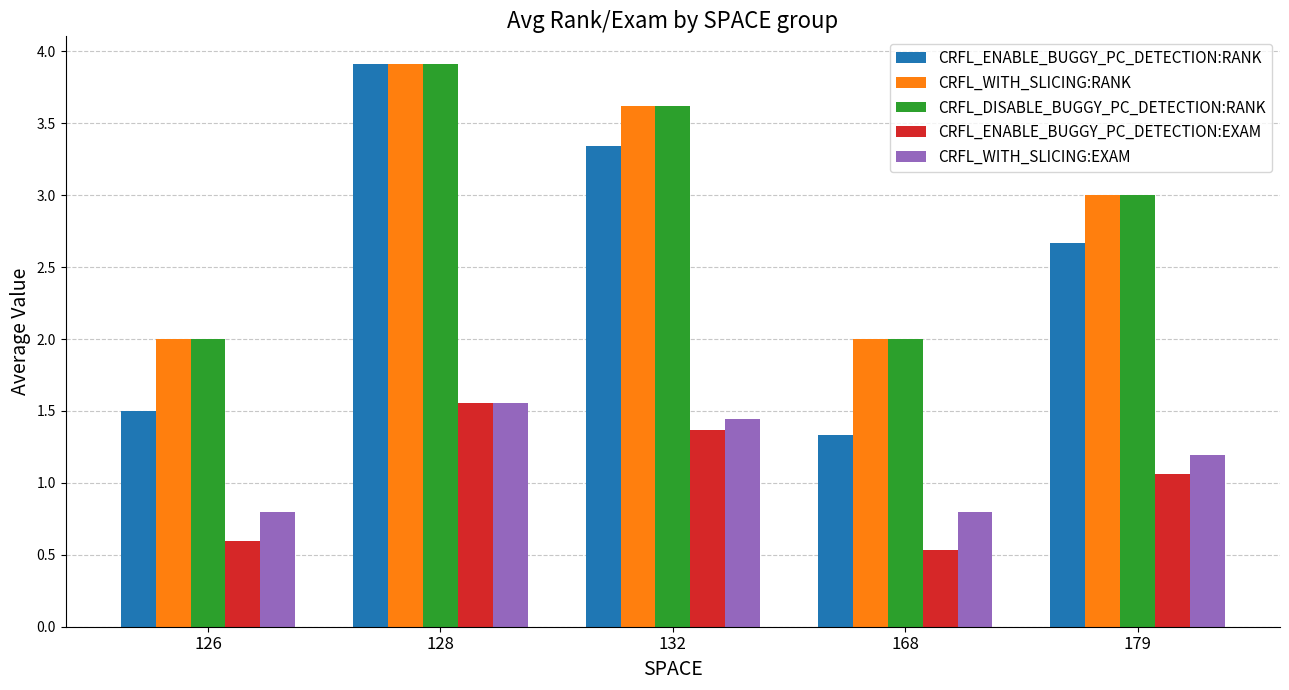

What is the difference between the CRFL_WITH_SLICING:EXAM values at 128 and 168?

0.8